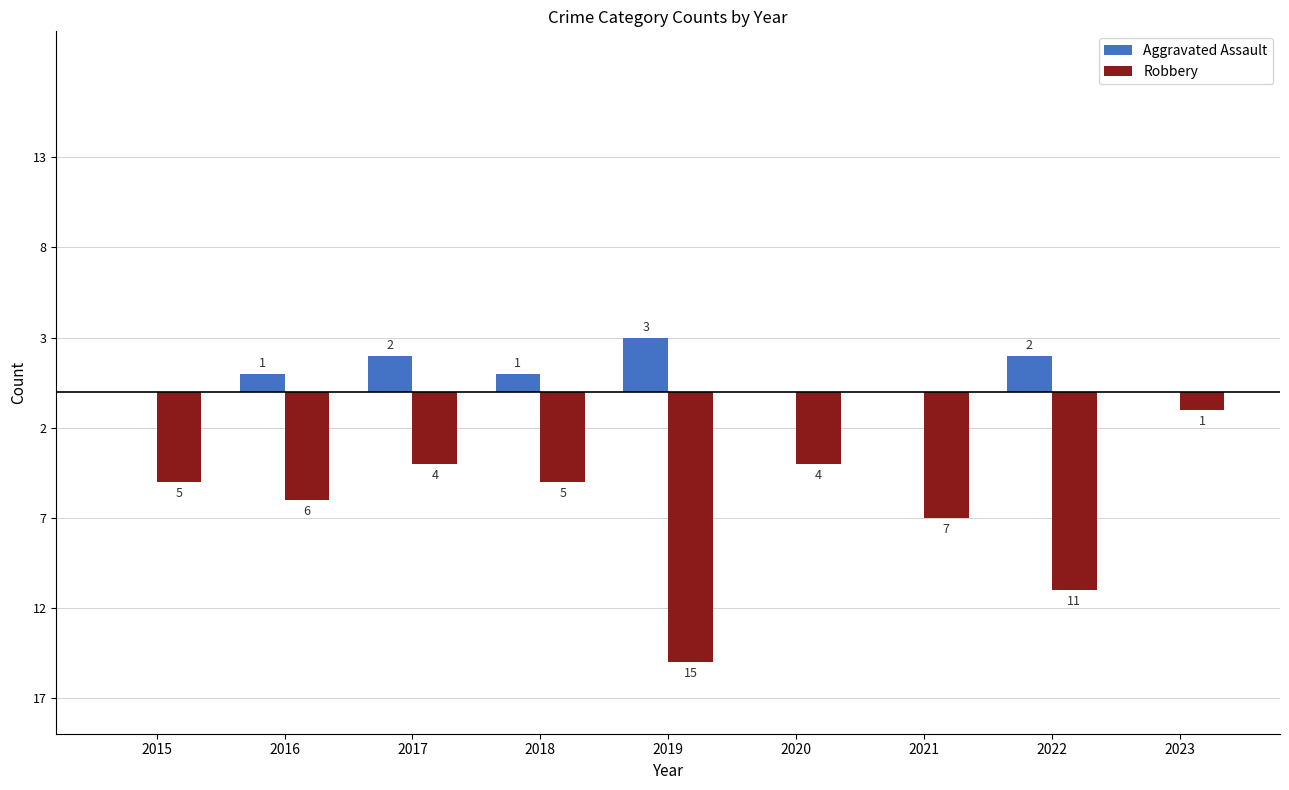

List the series in order of their peak value, lowest first.

Robbery, Aggravated Assault